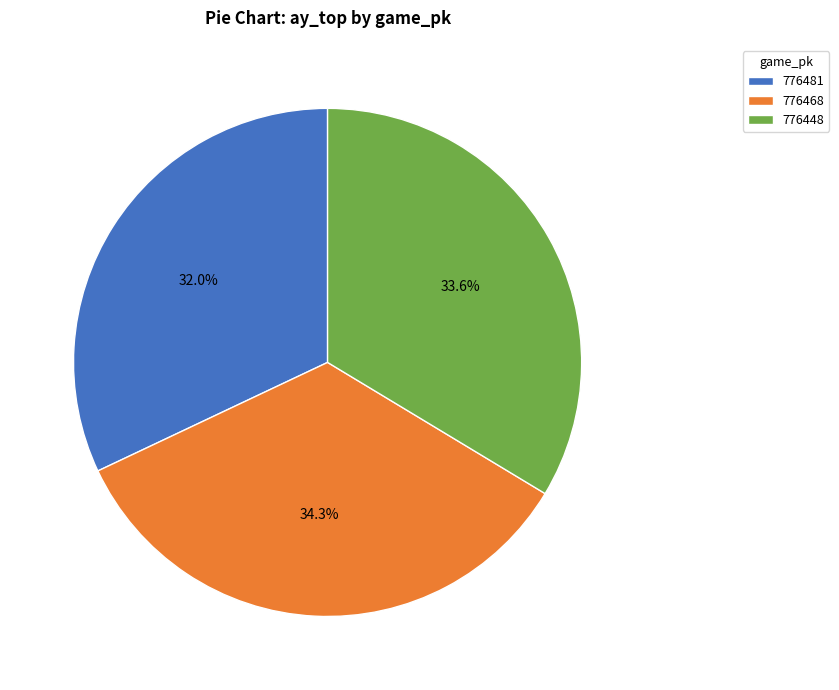

Rank the categories by value from lowest to highest.

776481, 776448, 776468